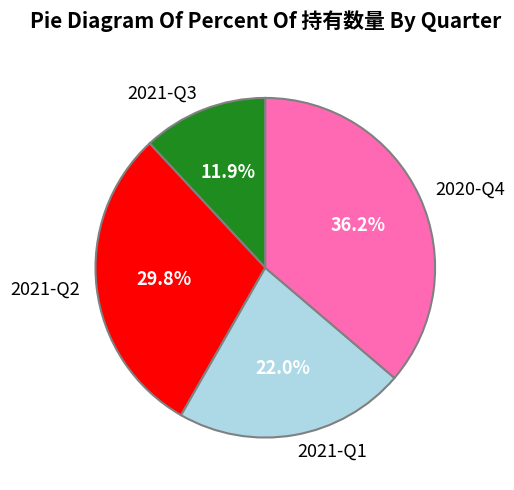

Combined, do 2020-Q4 and 2021-Q2 account for over 50%?

Yes